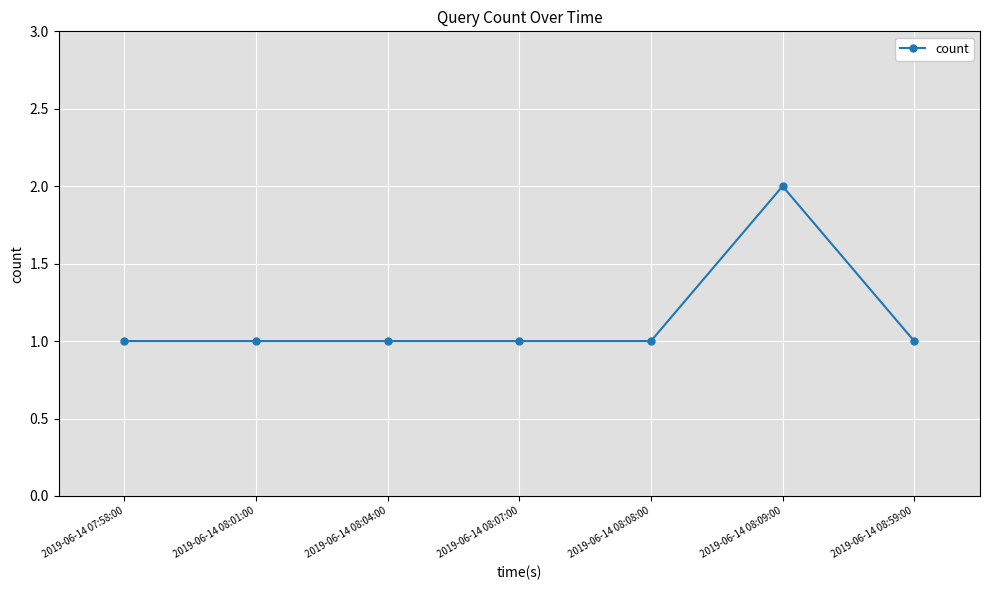

True or false: there are more than 0 points higher than both neighbors.

True